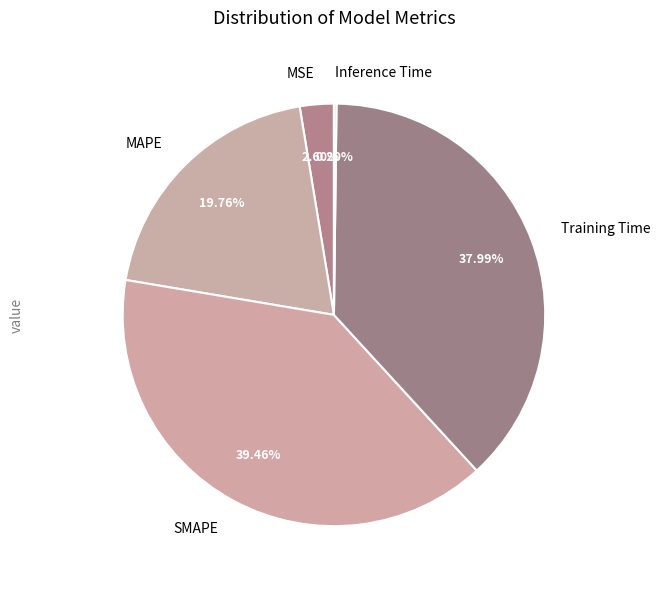

What is the largest slice in the pie chart?

SMAPE